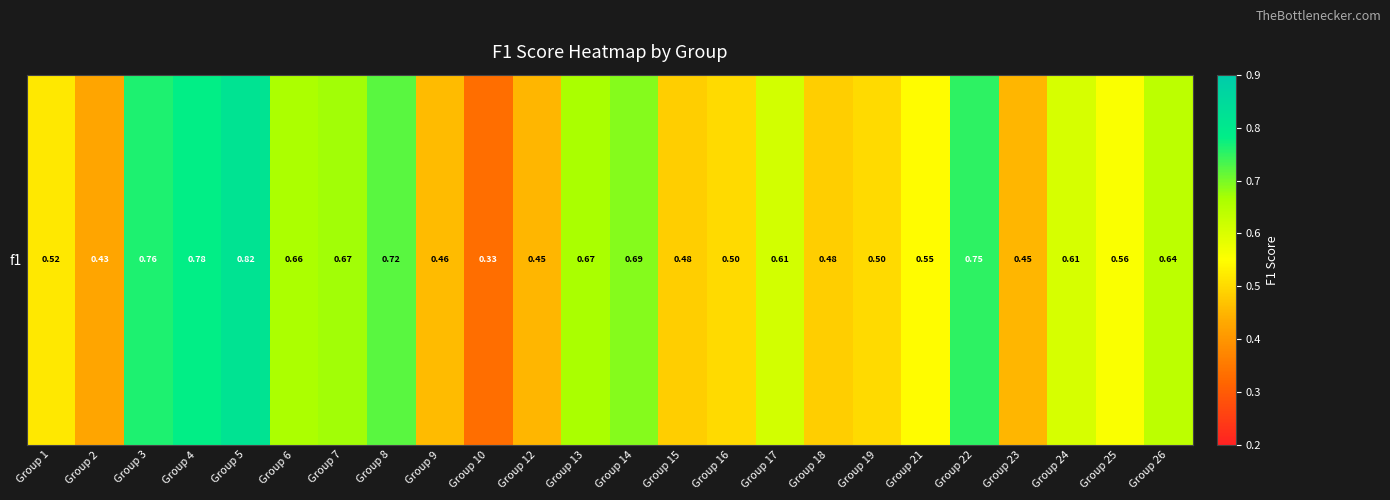

How many values are between 0 and 1?

24